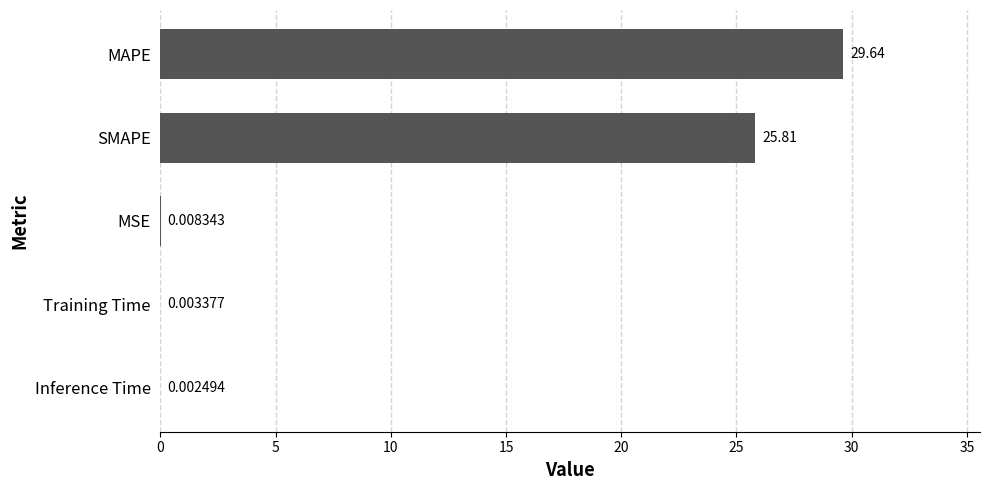

Between MSE and Training Time, which is larger?

MSE